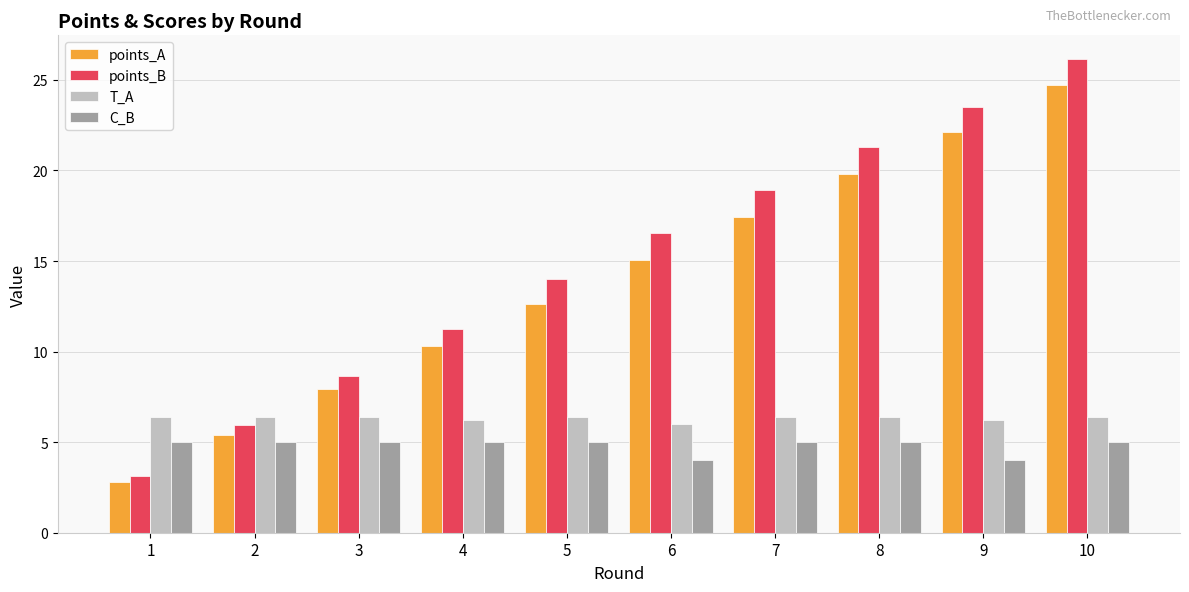

Reading left to right, list all the values displayed in this chart.

points_A: 1=2.8	2=5.4	3=7.9	4=10.3	5=12.7	6=15.1	7=17.5	8=19.8	9=22.1	10=24.7
points_B: 1=3.1	2=6.0	3=8.7	4=11.3	5=14.0	6=16.6	7=18.9	8=21.3	9=23.5	10=26.2
T_A: 1=6.4	2=6.4	3=6.4	4=6.2	5=6.4	6=6.0	7=6.4	8=6.4	9=6.2	10=6.4
C_B: 1=5.0	2=5.0	3=5.0	4=5.0	5=5.0	6=4.0	7=5.0	8=5.0	9=4.0	10=5.0